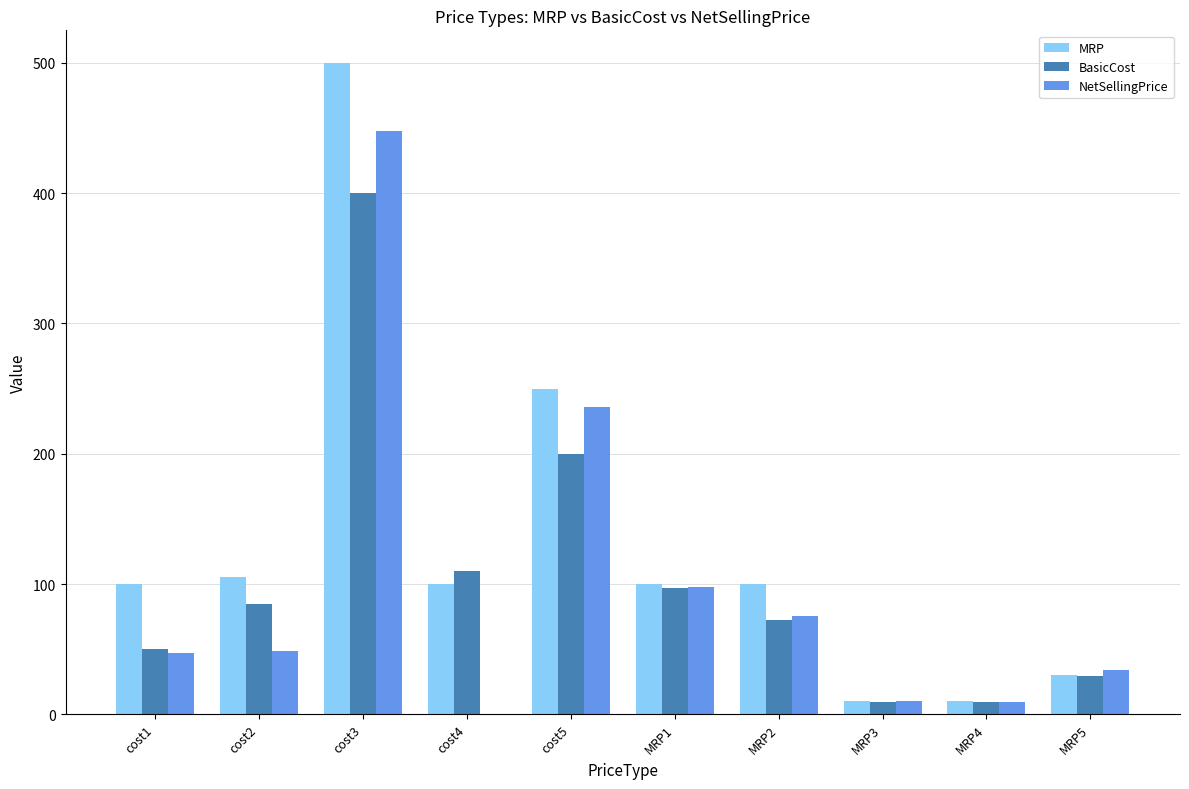

What is the greatest value displayed?

500.0